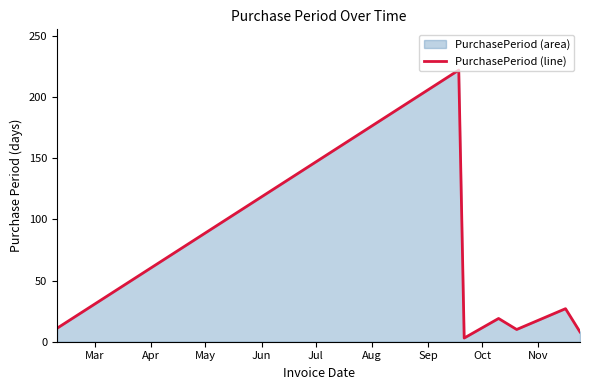

True or false: the data has more than 1 interior local peaks.

True